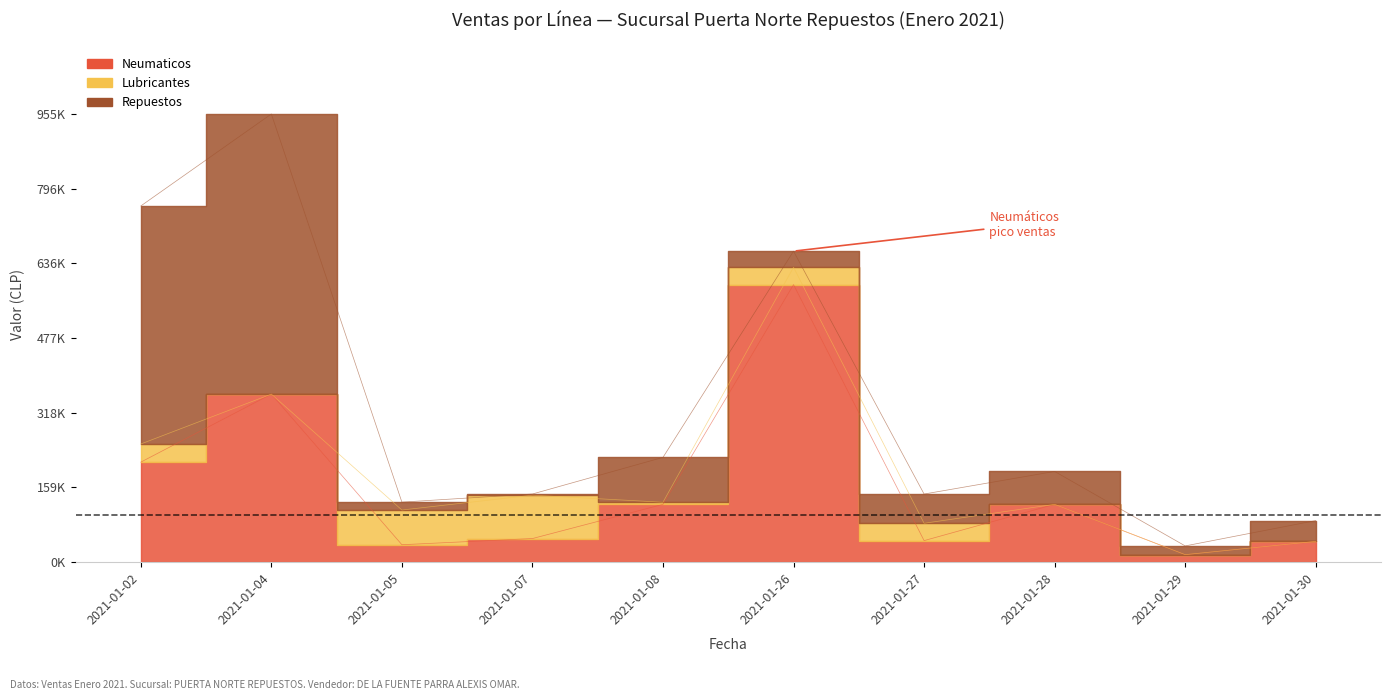

Which series has the widest spread of values?

Repuestos